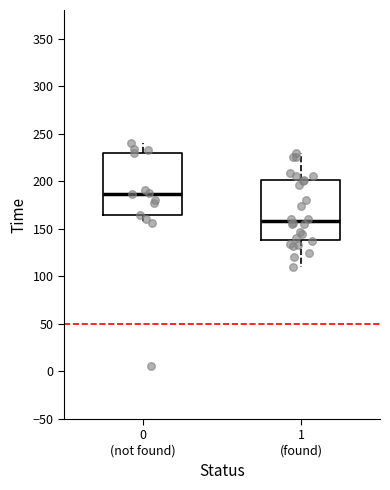

Which box has the lowest median line?

1 (found)